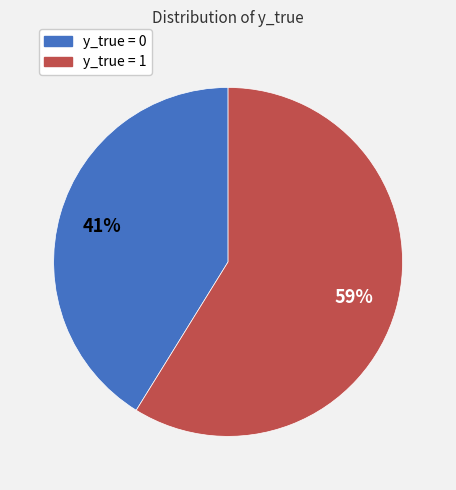

Approximately how many times larger is the value at y_true = 0 compared to y_true = 1?

0.7